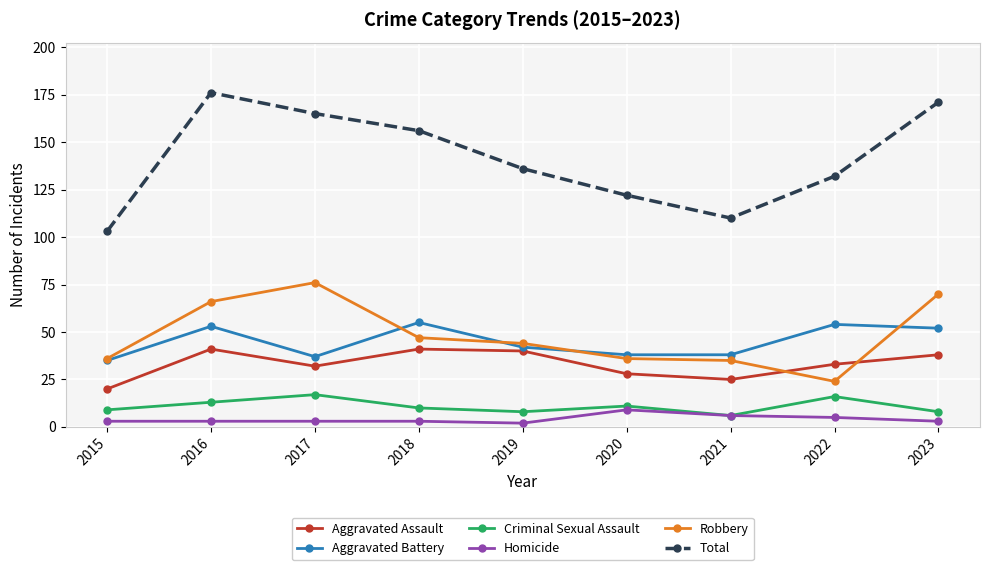

Is this an area chart (filled region under the line)?

No